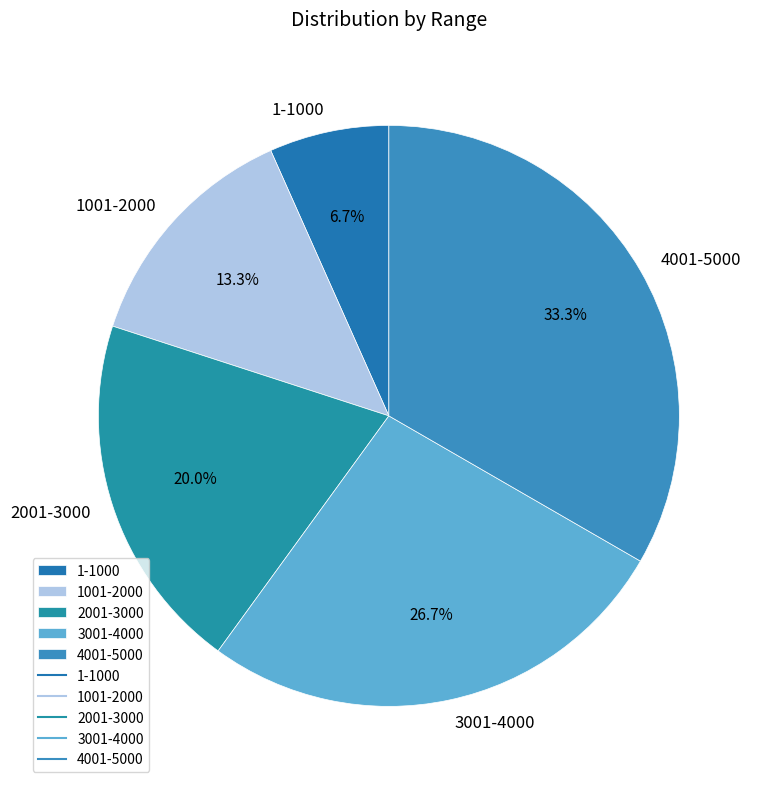

Rank the categories by value from highest to lowest.

4001-5000, 3001-4000, 2001-3000, 1001-2000, 1-1000